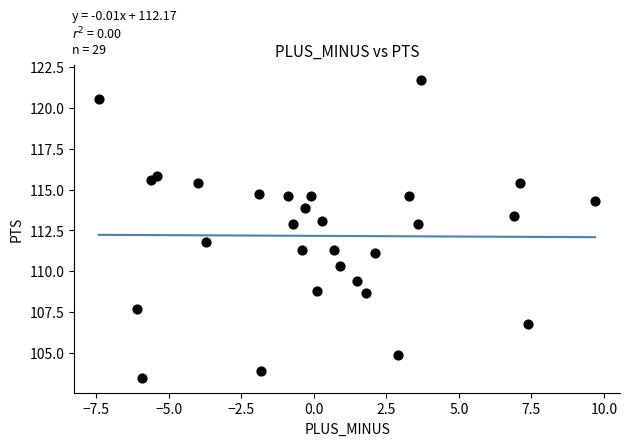

What is the range of Y values (max minus min)?

18.2